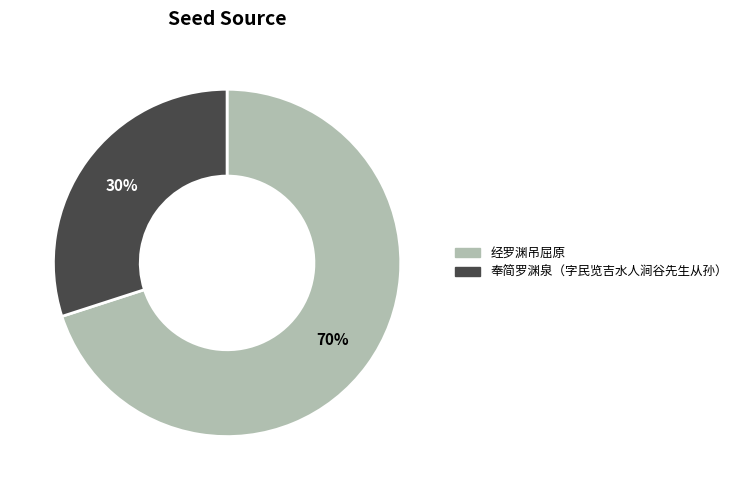

Which slice represents more than half of the pie?

经罗渊吊屈原